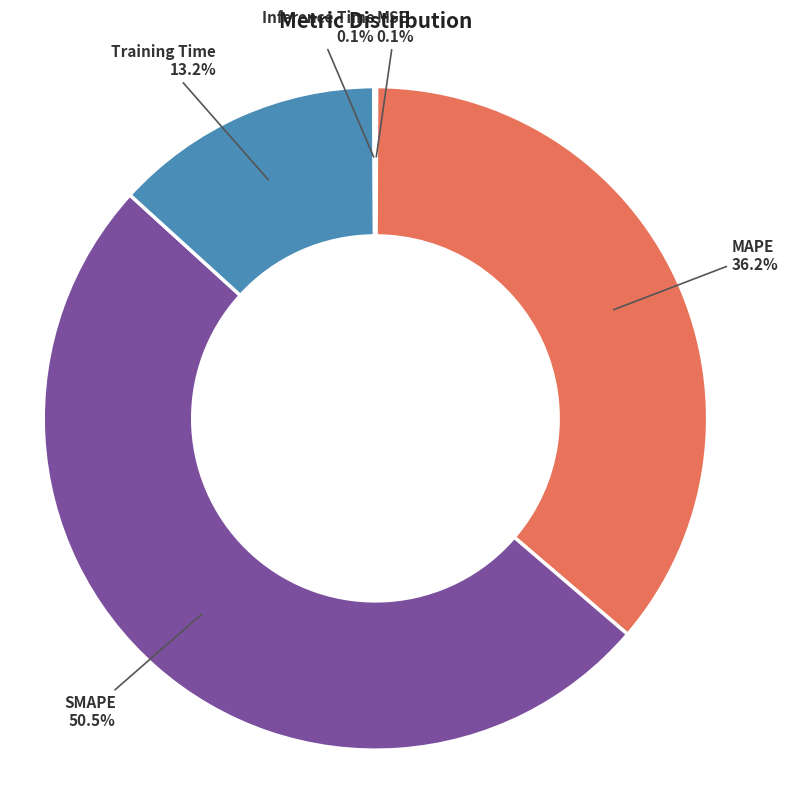

Does any single category account for the majority?

Yes